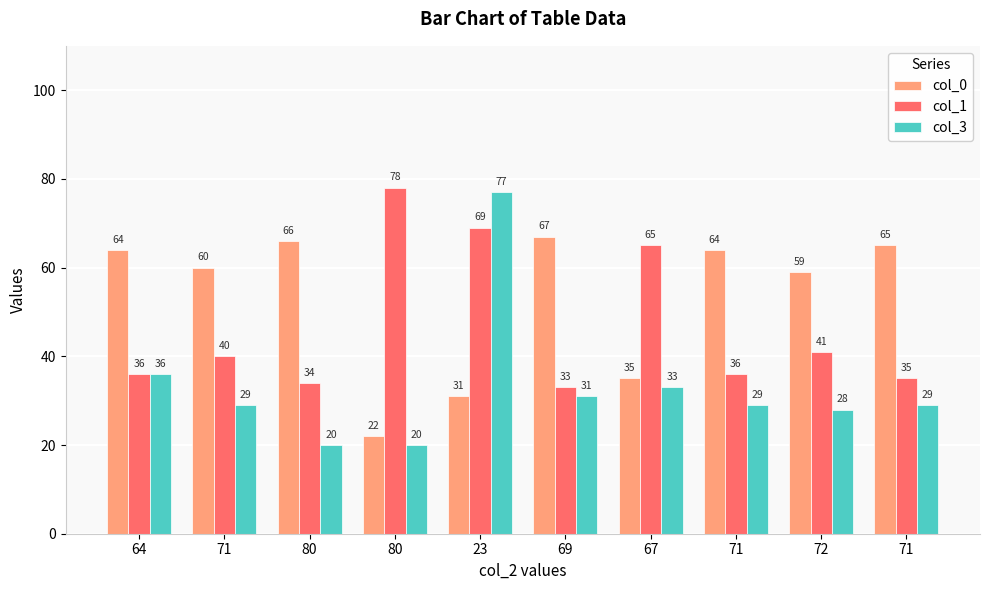

What are all the series names shown in the legend?

col_0, col_1, col_3